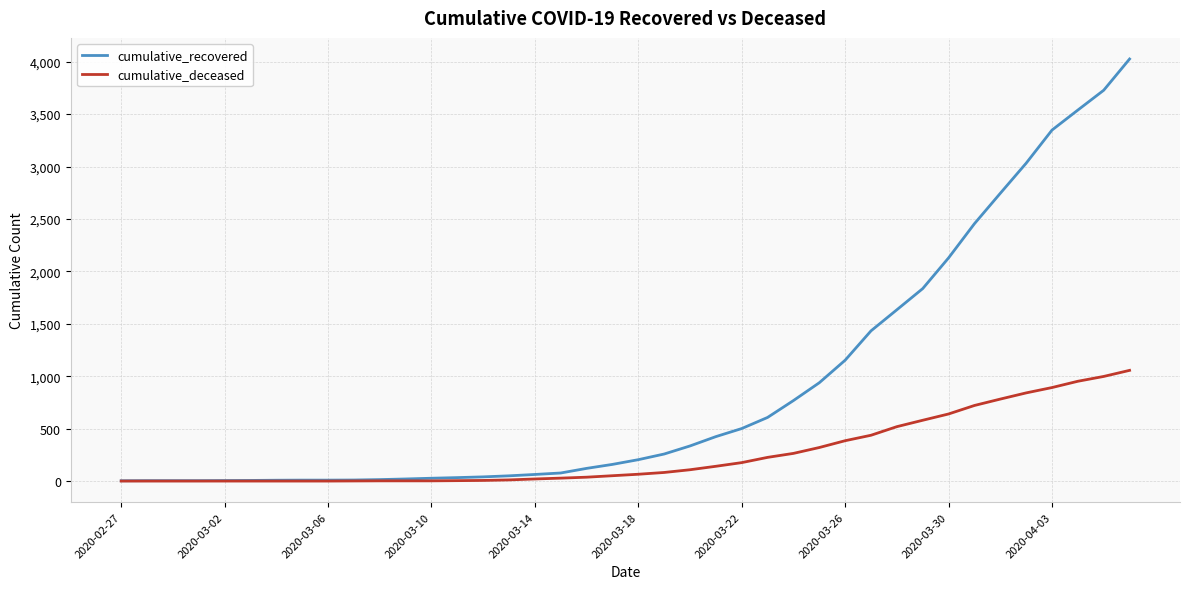

What is the greatest value displayed?

4026